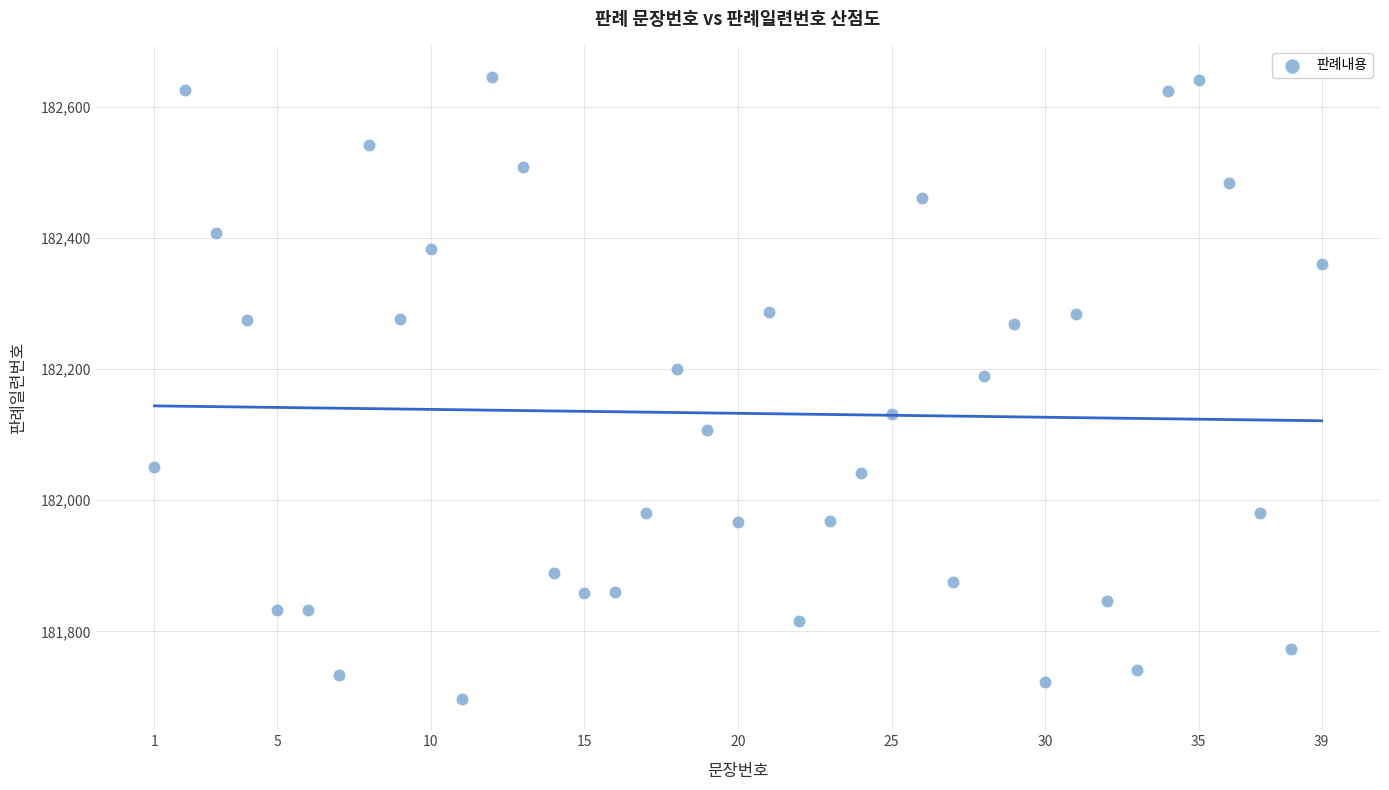

What Y value in the scatter plot is closest to 182171?

182190.2